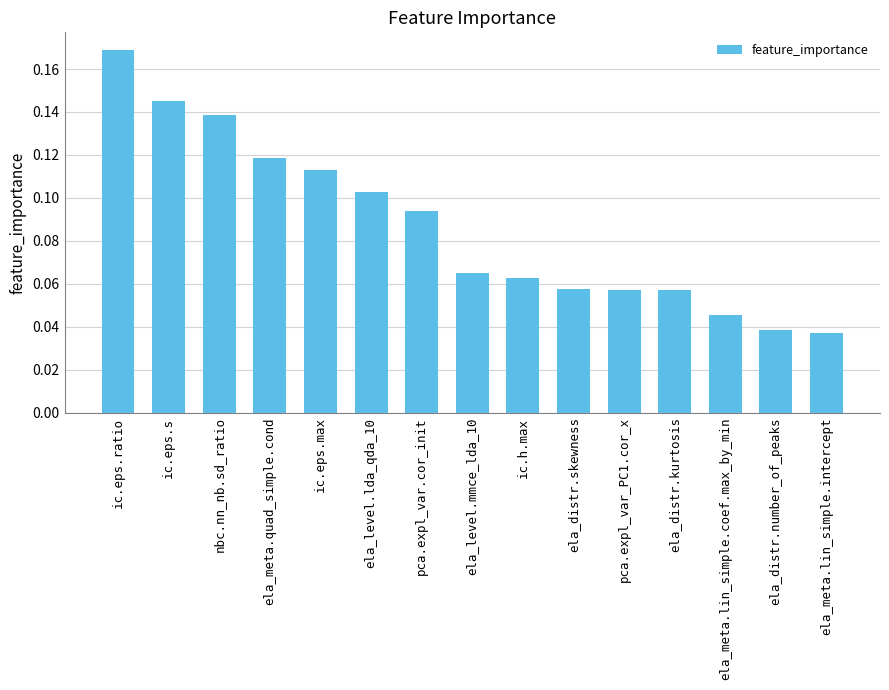

True or false: the data shows 0.3 at ic.eps.ratio.

False